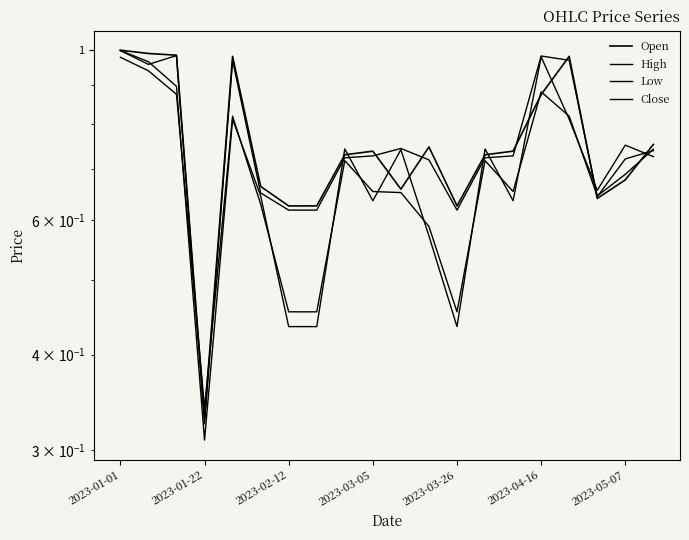

The Low series shows 0.2 at 10. True or false?

False